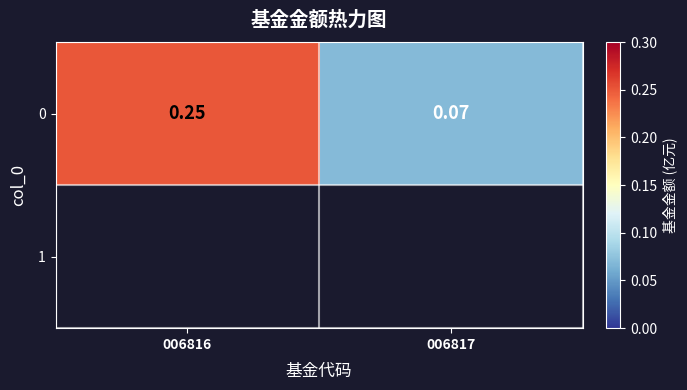

Reading left to right, transcribe all the data shown in this chart.

006816=0.2	006817=0.1